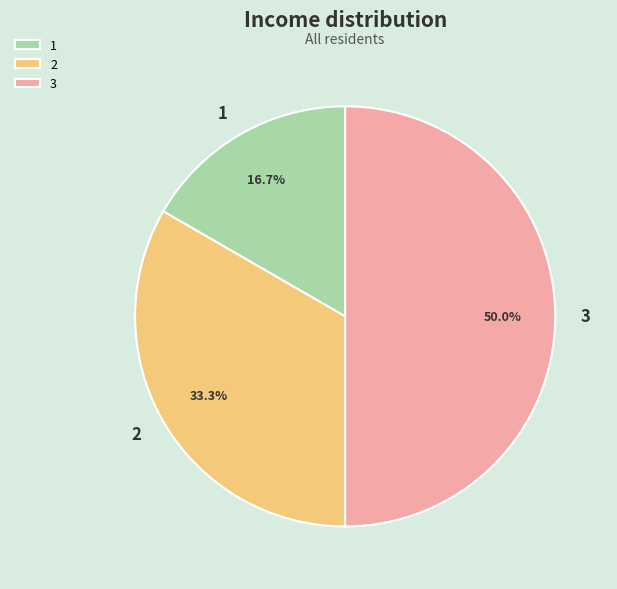

To the nearest percent, what portion does 3 represent?

50%